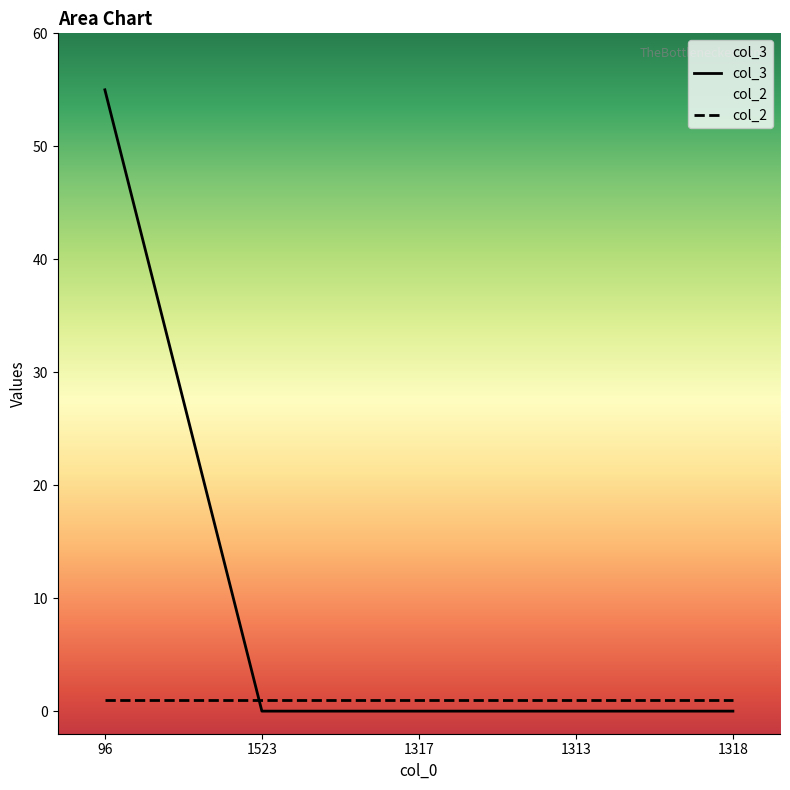

How many lines are shown in the chart?

2